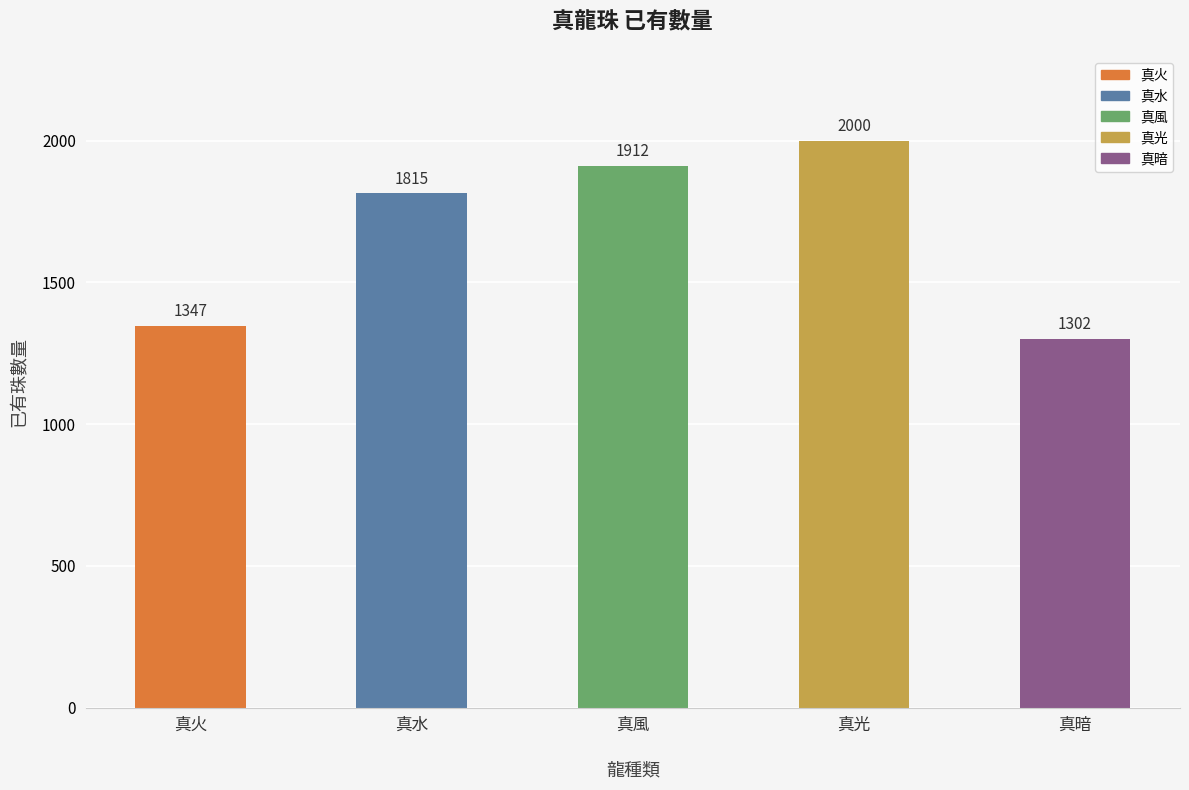

What is the sum of the values at 真風 and 真暗?

3214